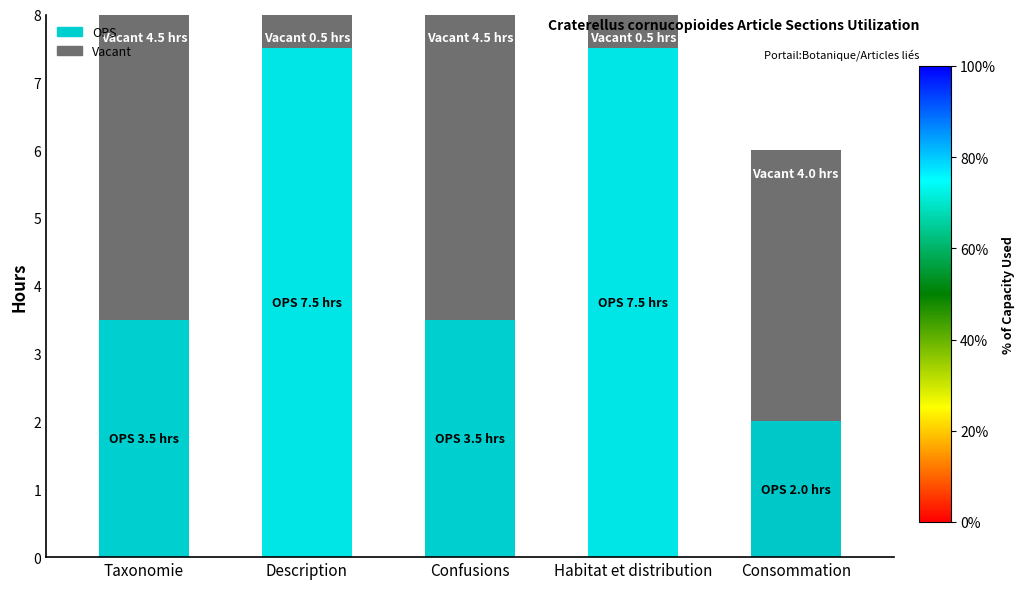

What is the average value of the OPS series?

4.8